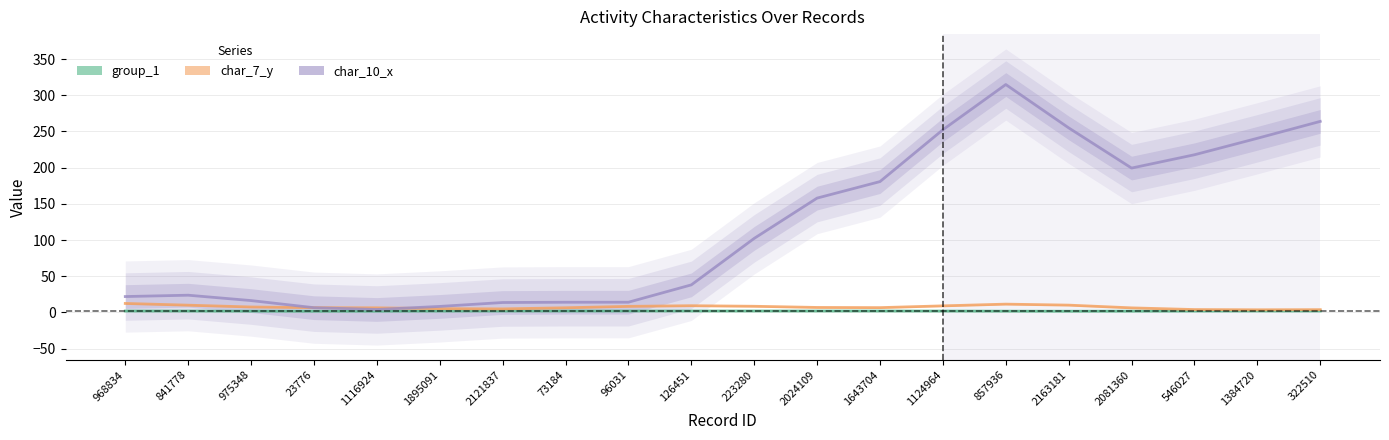

How many data points does each series have?

20